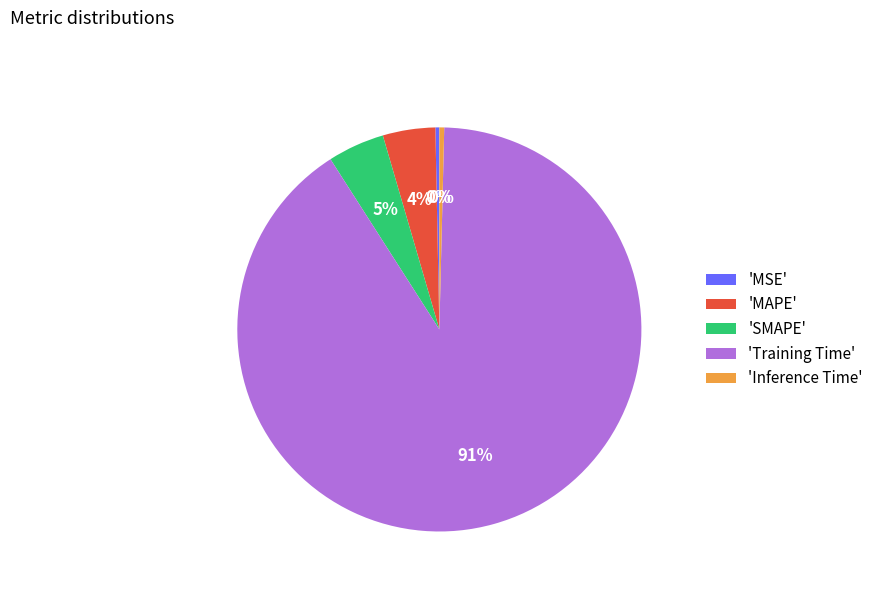

Is there any slice that represents more than half of the pie?

Yes